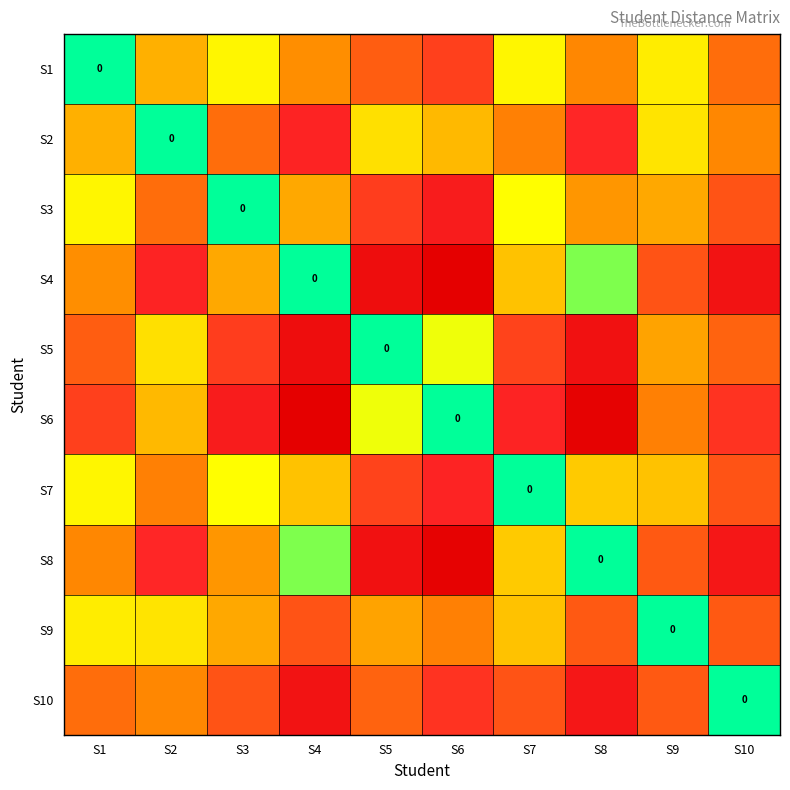

Rank the categories by S3 value from lowest to highest.

S3, S7, S1, S4, S9, S8, S2, S10, S5, S6